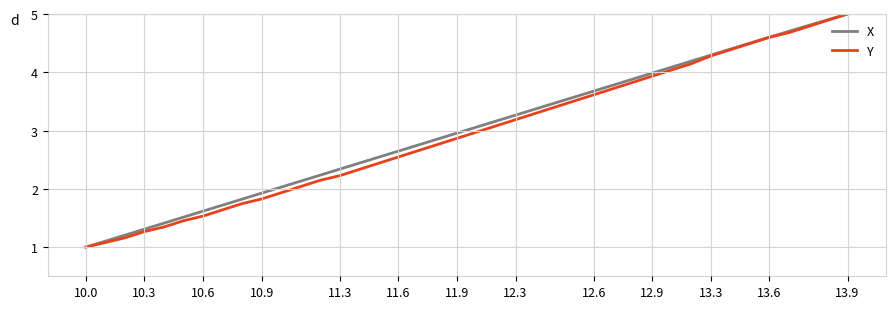

Is this an area chart (filled region under the line)?

No